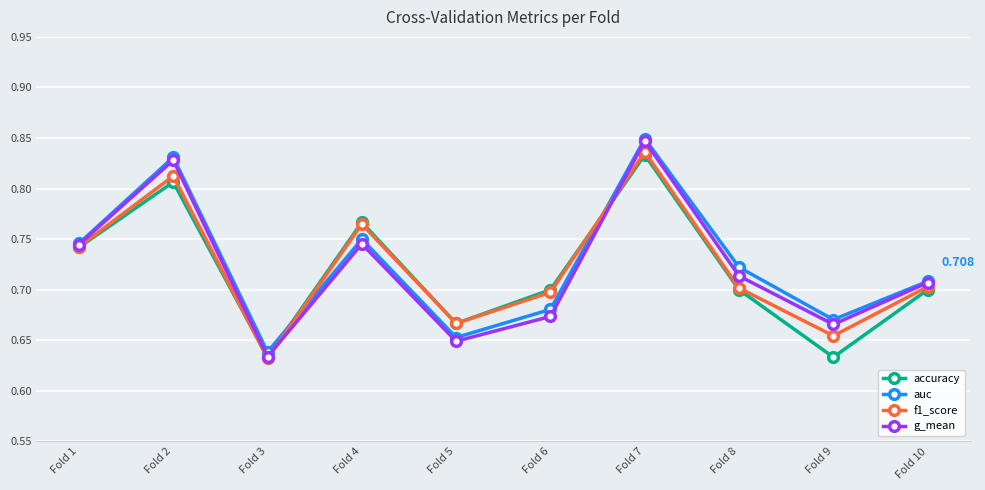

The auc series shows 0.7 at Fold 8. True or false?

True